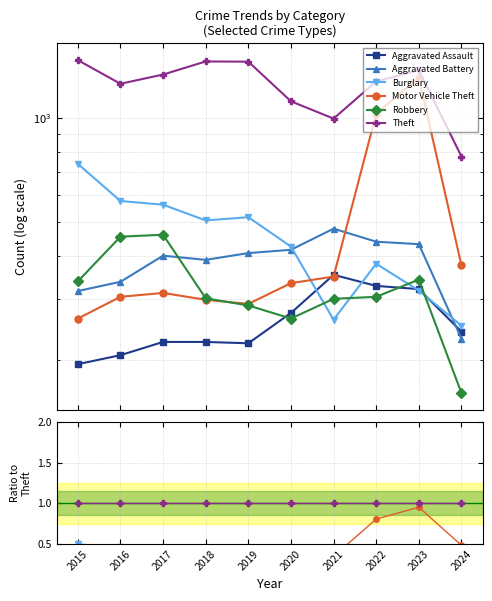

Where is the first local minimum for Aggravated Assault?

2019